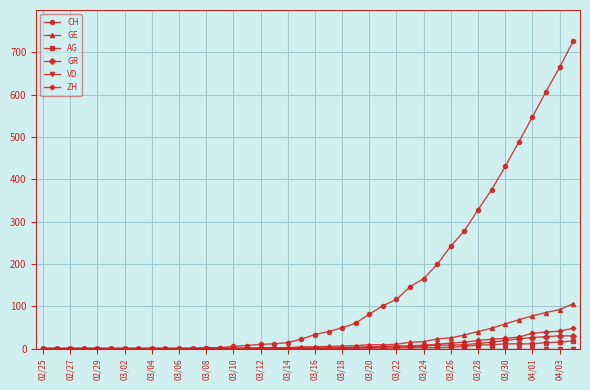

What is the maximum value for GR?

30